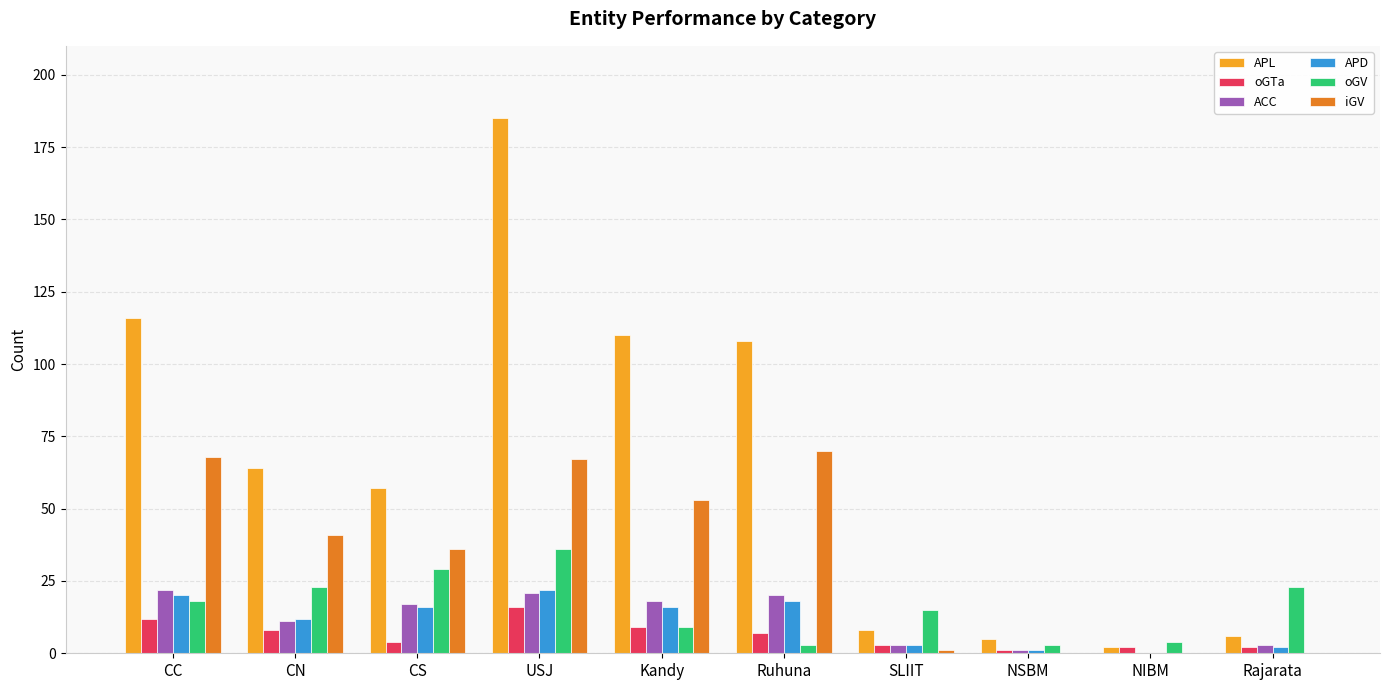

What is the average value of the APL series?

66